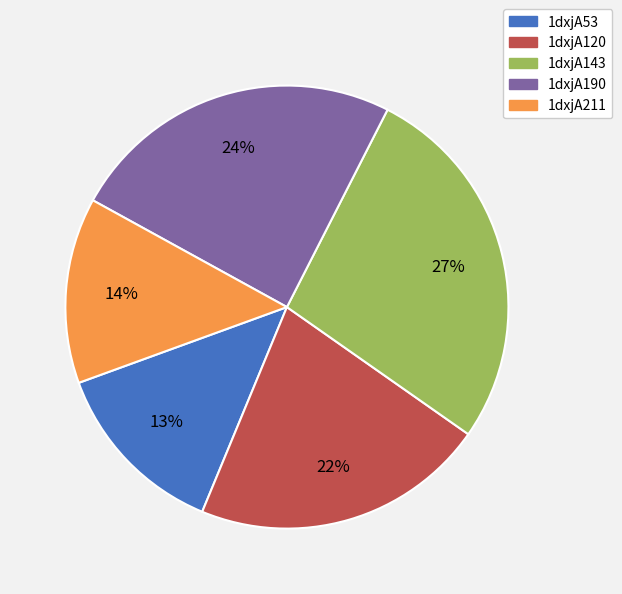

The 1dxjA190 slice represents 24% of the pie. True or false?

True